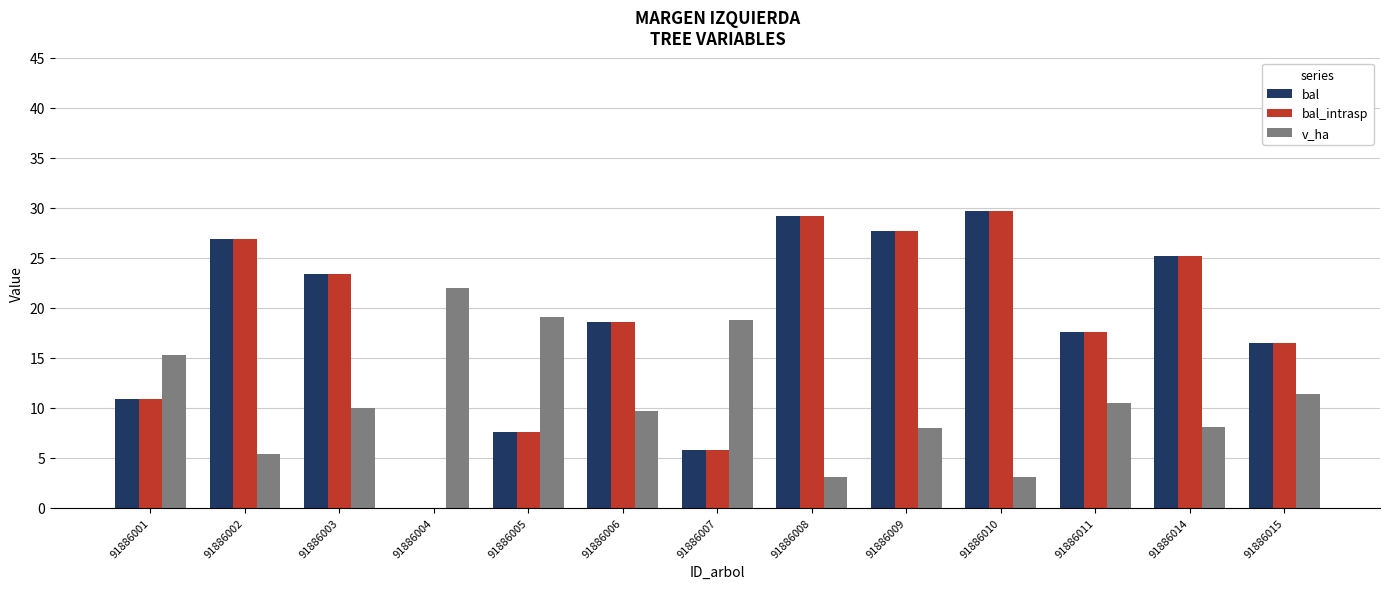

Is the value of bal_intrasp at 91886008 greater than the value of v_ha at 91886001?

Yes